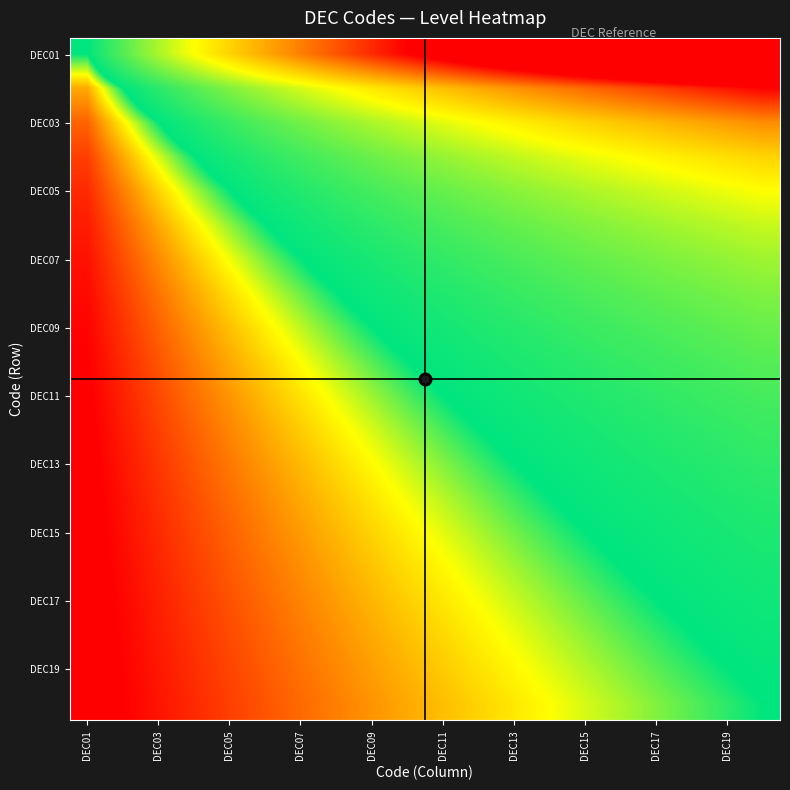

At how many categories does at least one series exceed 15?

5